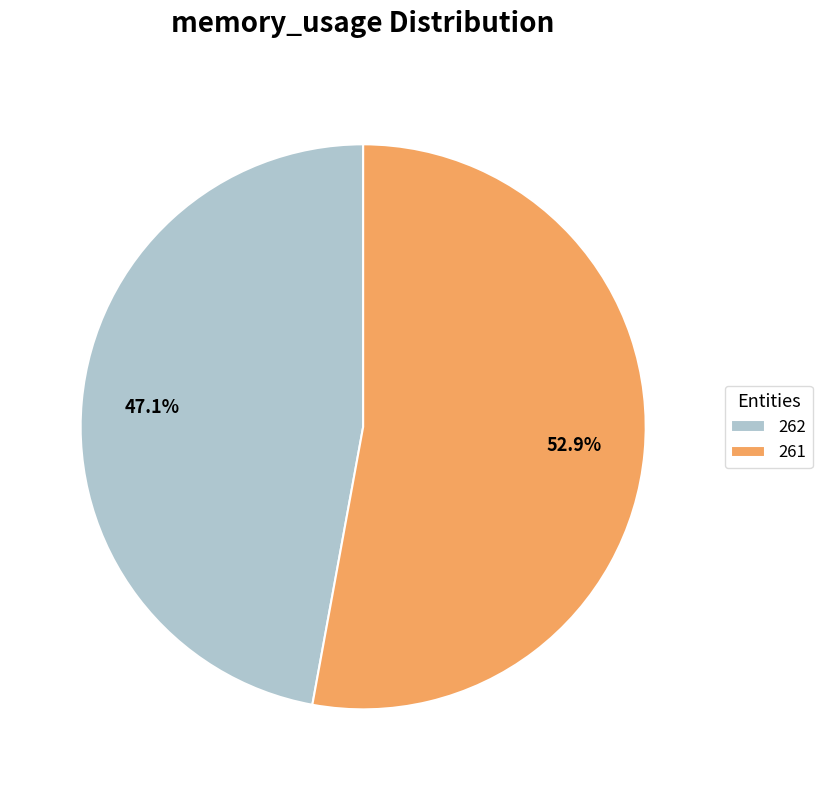

Count the number of slices in the pie.

2